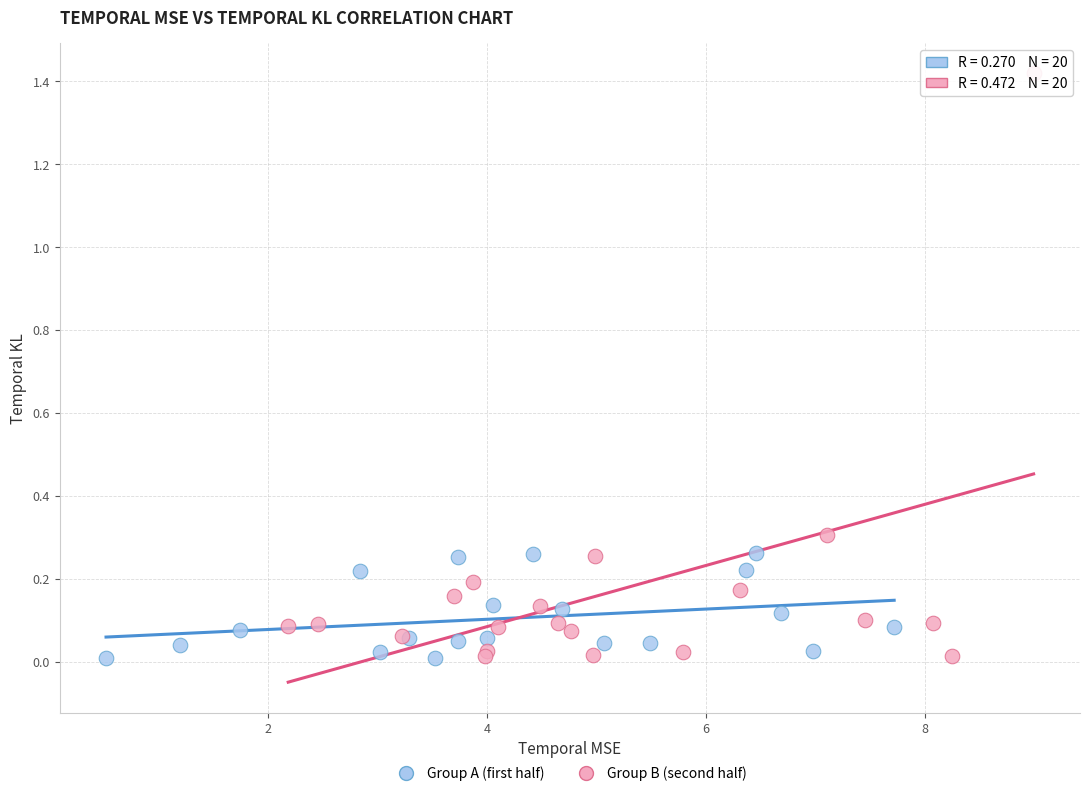

What are all the series names shown in the legend?

Group A (first half), Group B (second half)